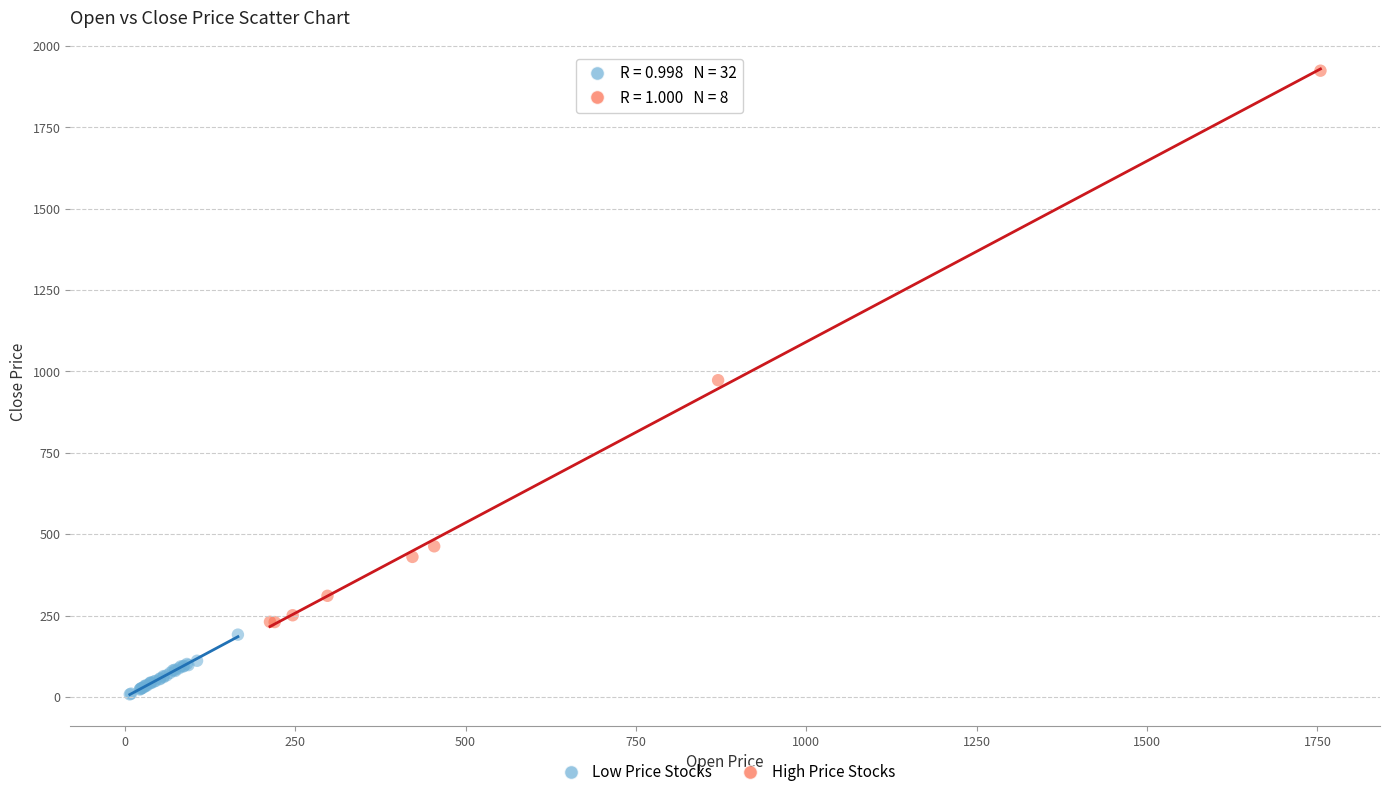

What are all the series names shown in the legend?

Low Price Stocks, High Price Stocks